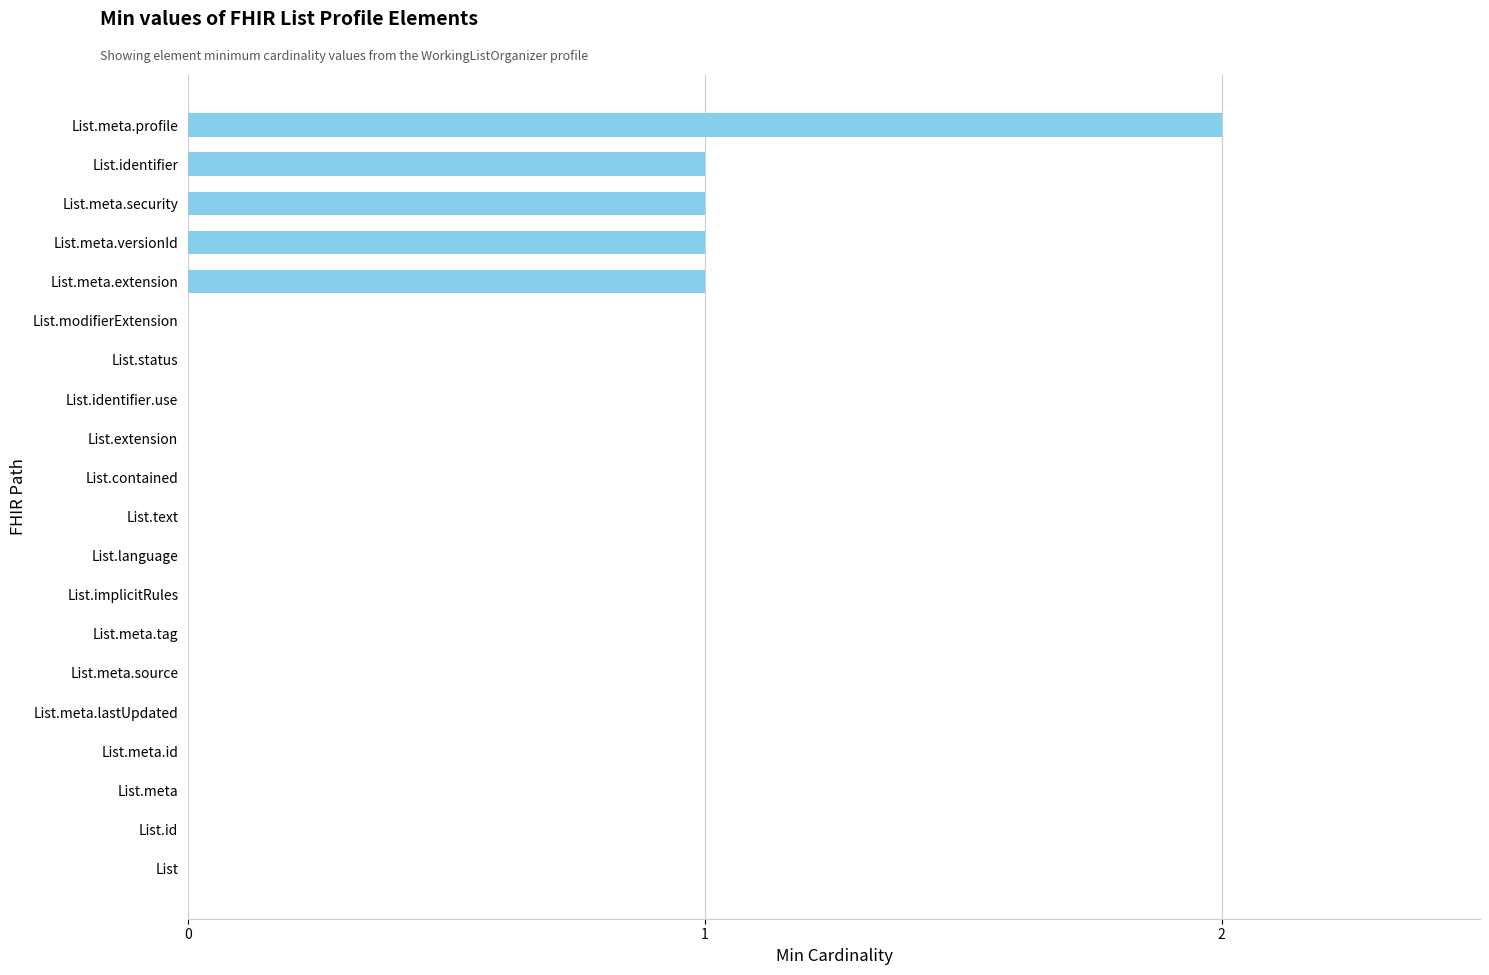

How many distinct data groups are displayed?

1